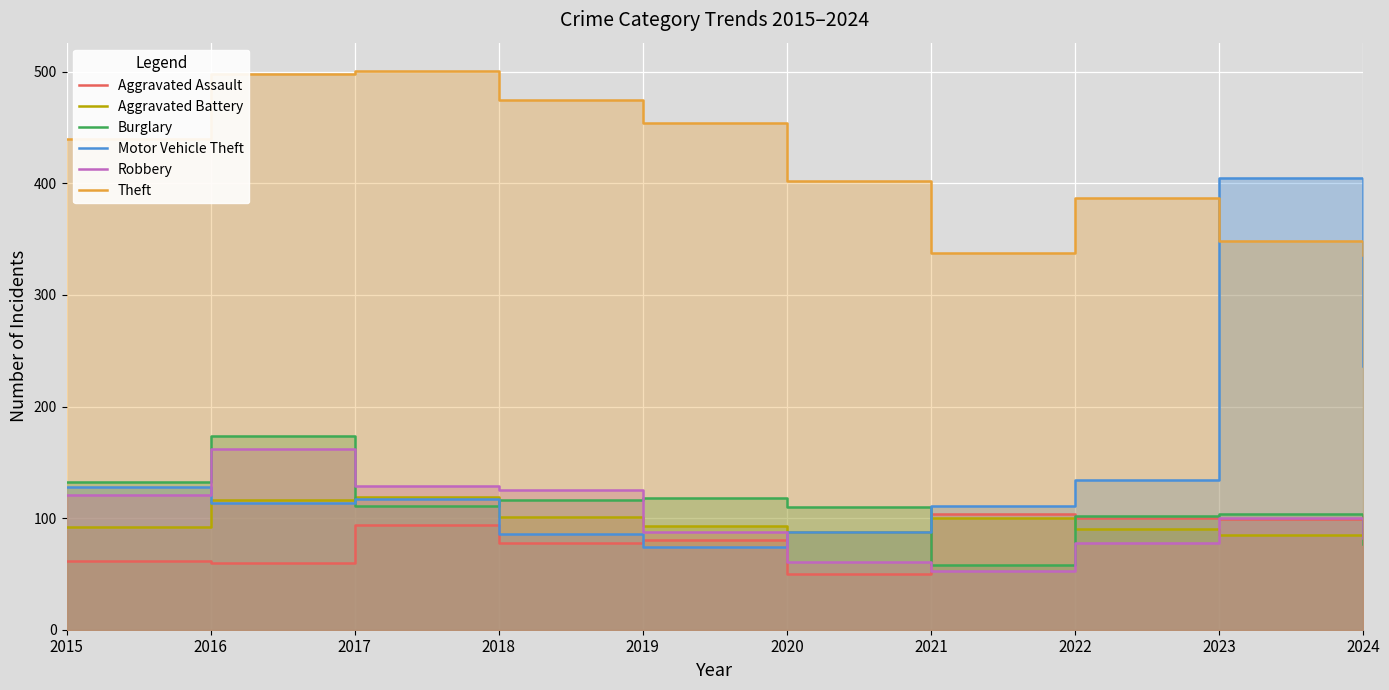

What is the difference between the second highest and second lowest values in the Robbery series?

68